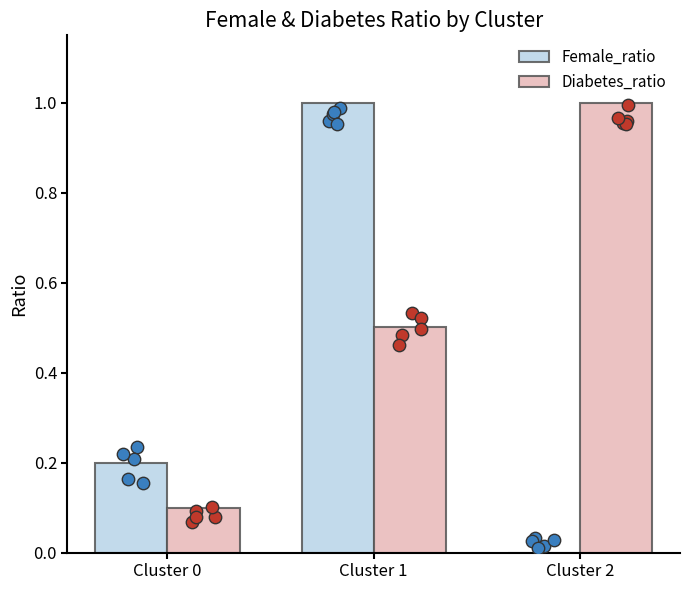

At which category is the sum across all series the highest?

Cluster 1